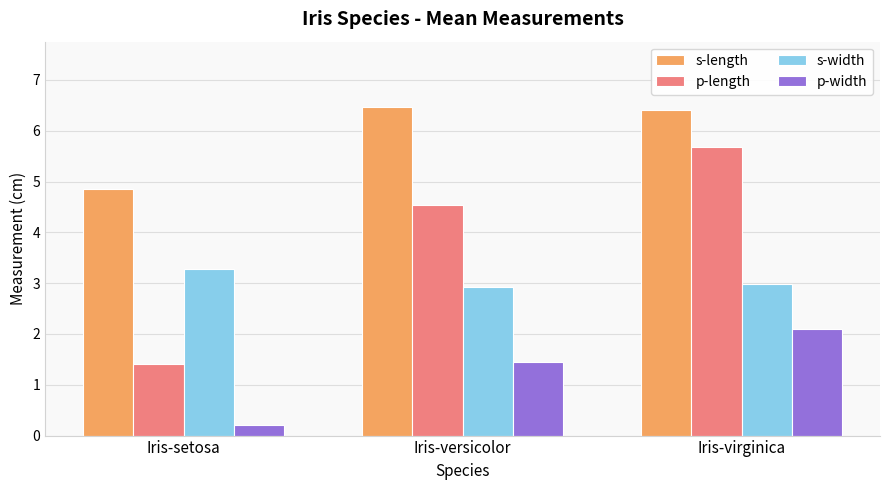

At which label does p-length first exceed 4?

Iris-versicolor